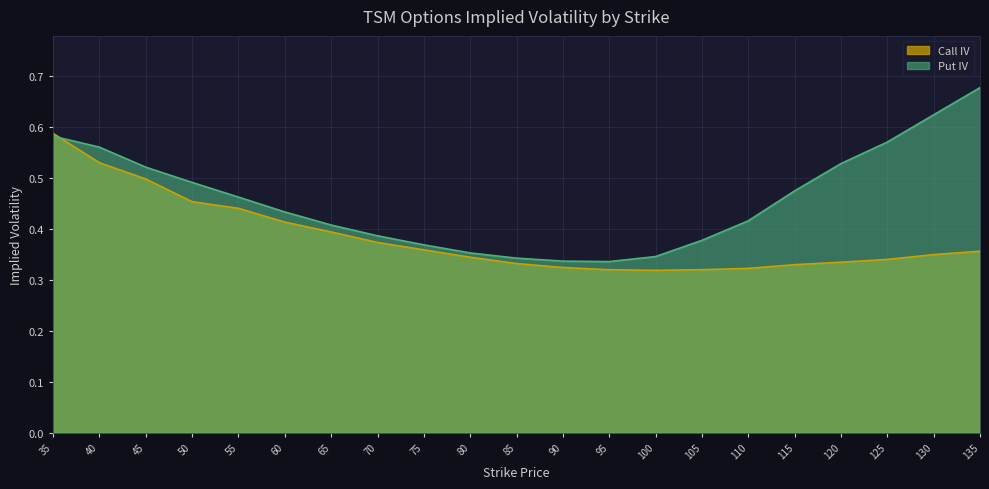

What is the value of the Put IV point at the 19th from the left?

0.6